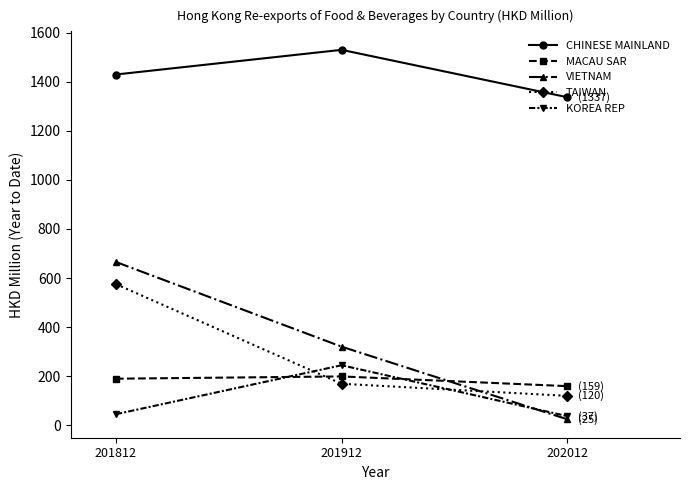

Reading left to right, transcribe all the data shown in this chart.

CHINESE MAINLAND: 201812=1429.2	201912=1529.6	202012=1336.7
MACAU SAR: 201812=189.8	201912=199.0	202012=159.5
VIETNAM: 201812=665.3	201912=320.3	202012=24.6
TAIWAN: 201812=575.0	201912=169.1	202012=119.8
KOREA REP: 201812=45.1	201912=244.7	202012=37.4